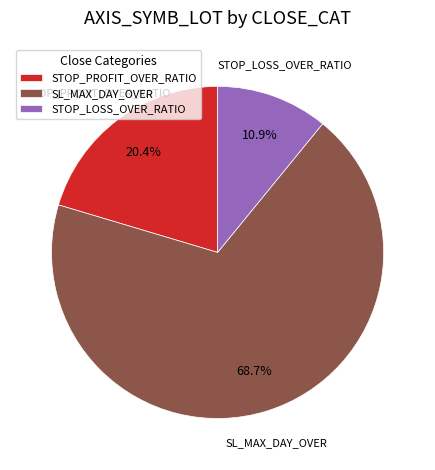

How many slices are in this pie chart?

3